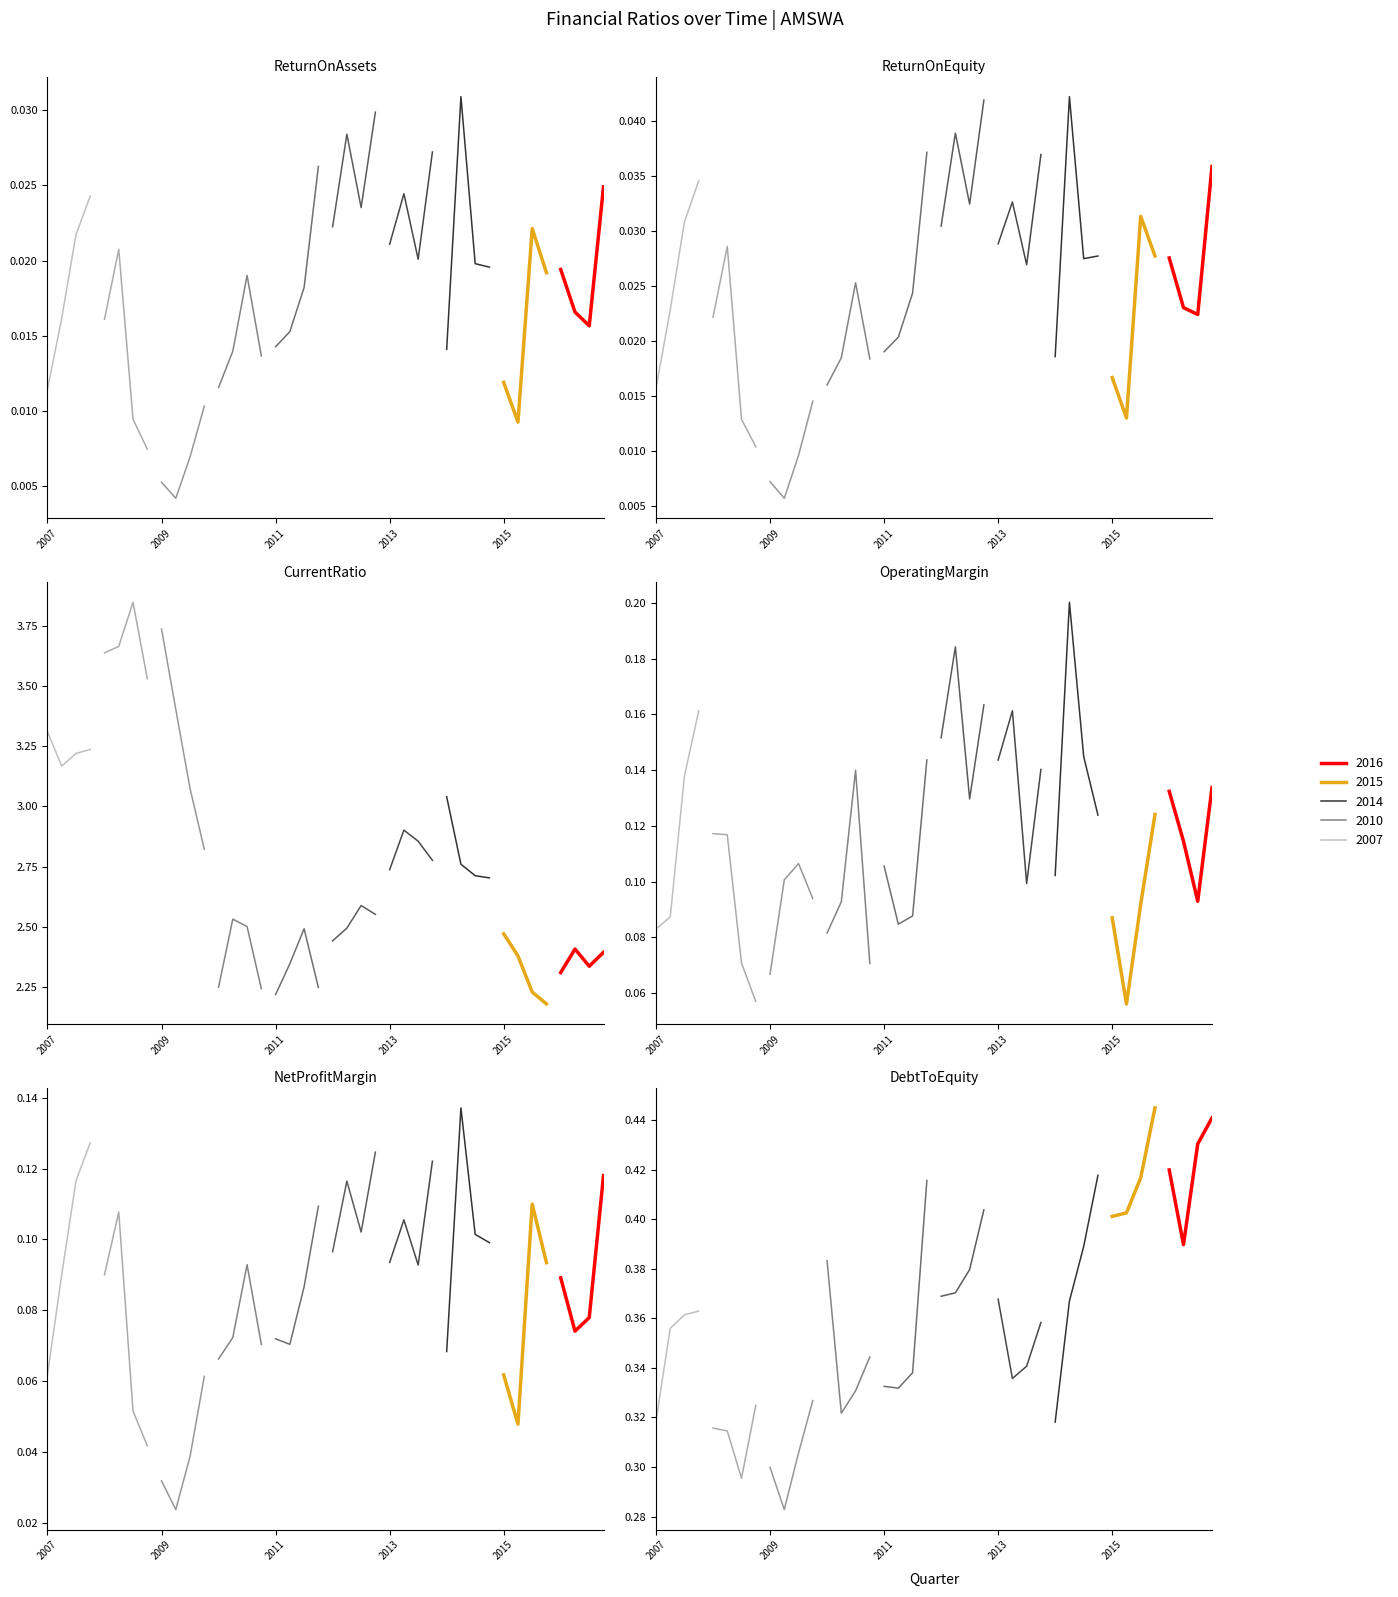

Reading left to right, transcribe all the data shown in this chart.

ReturnOnAssets: 2007Q1=0.0	2007Q2=0.0	2007Q3=0.0	2007Q4=0.0	2008Q1=0.0	2008Q2=0.0	2008Q3=0.0	2008Q4=0.0	2009Q1=0.0	2009Q2=0.0	2009Q3=0.0	2009Q4=0.0	2010Q1=0.0	2010Q2=0.0	2010Q3=0.0	2010Q4=0.0	2011Q1=0.0	2011Q2=0.0	2011Q3=0.0	2011Q4=0.0	2012Q1=0.0	2012Q2=0.0	2012Q3=0.0	2012Q4=0.0	2013Q1=0.0	2013Q2=0.0	2013Q3=0.0	2013Q4=0.0	2014Q1=0.0	2014Q2=0.0	2014Q3=0.0	2014Q4=0.0	2015Q1=0.0	2015Q2=0.0	2015Q3=0.0	2015Q4=0.0	2016Q1=0.0	2016Q2=0.0	2016Q3=0.0	2016Q4=0.0
ReturnOnEquity: 2007Q1=0.0	2007Q2=0.0	2007Q3=0.0	2007Q4=0.0	2008Q1=0.0	2008Q2=0.0	2008Q3=0.0	2008Q4=0.0	2009Q1=0.0	2009Q2=0.0	2009Q3=0.0	2009Q4=0.0	2010Q1=0.0	2010Q2=0.0	2010Q3=0.0	2010Q4=0.0	2011Q1=0.0	2011Q2=0.0	2011Q3=0.0	2011Q4=0.0	2012Q1=0.0	2012Q2=0.0	2012Q3=0.0	2012Q4=0.0	2013Q1=0.0	2013Q2=0.0	2013Q3=0.0	2013Q4=0.0	2014Q1=0.0	2014Q2=0.0	2014Q3=0.0	2014Q4=0.0	2015Q1=0.0	2015Q2=0.0	2015Q3=0.0	2015Q4=0.0	2016Q1=0.0	2016Q2=0.0	2016Q3=0.0	2016Q4=0.0
CurrentRatio: 2007Q1=3.3	2007Q2=3.2	2007Q3=3.2	2007Q4=3.2	2008Q1=3.6	2008Q2=3.7	2008Q3=3.8	2008Q4=3.5	2009Q1=3.7	2009Q2=3.4	2009Q3=3.1	2009Q4=2.8	2010Q1=2.3	2010Q2=2.5	2010Q3=2.5	2010Q4=2.2	2011Q1=2.2	2011Q2=2.3	2011Q3=2.5	2011Q4=2.2	2012Q1=2.4	2012Q2=2.5	2012Q3=2.6	2012Q4=2.6	2013Q1=2.7	2013Q2=2.9	2013Q3=2.9	2013Q4=2.8	2014Q1=3.0	2014Q2=2.8	2014Q3=2.7	2014Q4=2.7	2015Q1=2.5	2015Q2=2.4	2015Q3=2.2	2015Q4=2.2	2016Q1=2.3	2016Q2=2.4	2016Q3=2.3	2016Q4=2.4
OperatingMargin: 2007Q1=0.1	2007Q2=0.1	2007Q3=0.1	2007Q4=0.2	2008Q1=0.1	2008Q2=0.1	2008Q3=0.1	2008Q4=0.1	2009Q1=0.1	2009Q2=0.1	2009Q3=0.1	2009Q4=0.1	2010Q1=0.1	2010Q2=0.1	2010Q3=0.1	2010Q4=0.1	2011Q1=0.1	2011Q2=0.1	2011Q3=0.1	2011Q4=0.1	2012Q1=0.2	2012Q2=0.2	2012Q3=0.1	2012Q4=0.2	2013Q1=0.1	2013Q2=0.2	2013Q3=0.1	2013Q4=0.1	2014Q1=0.1	2014Q2=0.2	2014Q3=0.1	2014Q4=0.1	2015Q1=0.1	2015Q2=0.1	2015Q3=0.1	2015Q4=0.1	2016Q1=0.1	2016Q2=0.1	2016Q3=0.1	2016Q4=0.1
NetProfitMargin: 2007Q1=0.1	2007Q2=0.1	2007Q3=0.1	2007Q4=0.1	2008Q1=0.1	2008Q2=0.1	2008Q3=0.1	2008Q4=0.0	2009Q1=0.0	2009Q2=0.0	2009Q3=0.0	2009Q4=0.1	2010Q1=0.1	2010Q2=0.1	2010Q3=0.1	2010Q4=0.1	2011Q1=0.1	2011Q2=0.1	2011Q3=0.1	2011Q4=0.1	2012Q1=0.1	2012Q2=0.1	2012Q3=0.1	2012Q4=0.1	2013Q1=0.1	2013Q2=0.1	2013Q3=0.1	2013Q4=0.1	2014Q1=0.1	2014Q2=0.1	2014Q3=0.1	2014Q4=0.1	2015Q1=0.1	2015Q2=0.0	2015Q3=0.1	2015Q4=0.1	2016Q1=0.1	2016Q2=0.1	2016Q3=0.1	2016Q4=0.1
DebtToEquity: 2007Q1=0.3	2007Q2=0.4	2007Q3=0.4	2007Q4=0.4	2008Q1=0.3	2008Q2=0.3	2008Q3=0.3	2008Q4=0.3	2009Q1=0.3	2009Q2=0.3	2009Q3=0.3	2009Q4=0.3	2010Q1=0.4	2010Q2=0.3	2010Q3=0.3	2010Q4=0.3	2011Q1=0.3	2011Q2=0.3	2011Q3=0.3	2011Q4=0.4	2012Q1=0.4	2012Q2=0.4	2012Q3=0.4	2012Q4=0.4	2013Q1=0.4	2013Q2=0.3	2013Q3=0.3	2013Q4=0.4	2014Q1=0.3	2014Q2=0.4	2014Q3=0.4	2014Q4=0.4	2015Q1=0.4	2015Q2=0.4	2015Q3=0.4	2015Q4=0.4	2016Q1=0.4	2016Q2=0.4	2016Q3=0.4	2016Q4=0.4